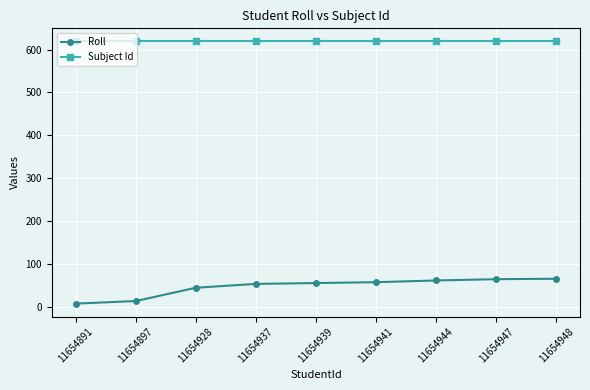

Rank the series by their average value, from lowest to highest.

Roll, Subject Id